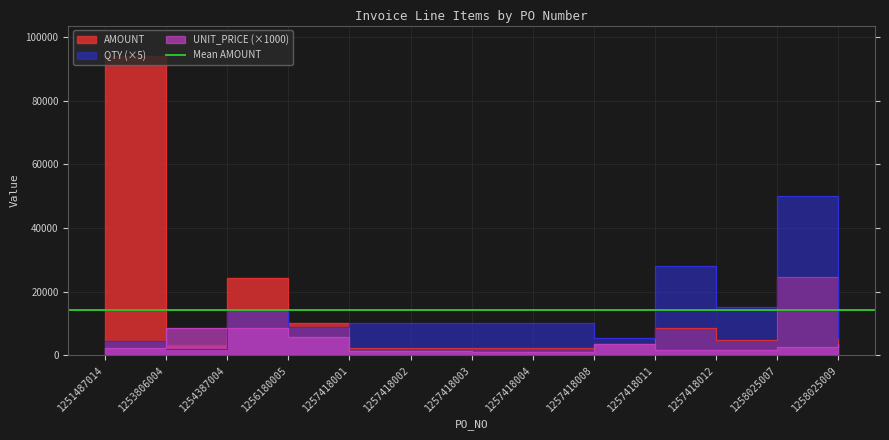

Count the number of categories in the chart.

13